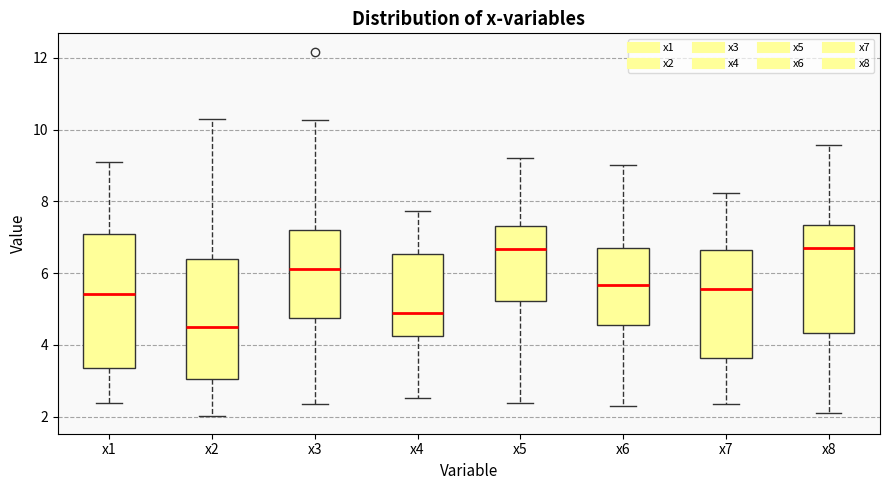

Reading left to right, transcribe this box plot: for each box, give where its median line is, the range the box spans, and where its two whiskers end, as read against the y-axis. The values are not printed on the chart, so give them approximately, as read against the axis.

x1: median 5.4, box 3.4 to 7.0, whiskers 2.4 to 9.0
x2: median 4.4, box 3.0 to 6.4, whiskers 2.0 to 10.2
x3: median 6.2, box 4.8 to 7.2, whiskers 2.4 to 10.2
x4: median 4.8, box 4.2 to 6.6, whiskers 2.6 to 7.8
x5: median 6.6, box 5.2 to 7.4, whiskers 2.4 to 9.2
x6: median 5.6, box 4.6 to 6.6, whiskers 2.2 to 9.0
x7: median 5.6, box 3.6 to 6.6, whiskers 2.4 to 8.2
x8: median 6.6, box 4.4 to 7.4, whiskers 2.2 to 9.6